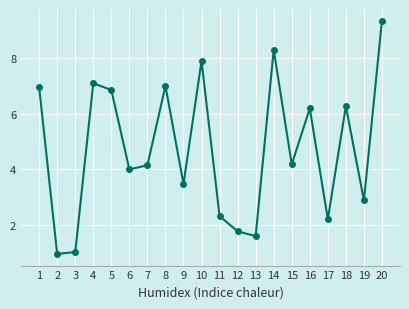

How many series are shown in this chart?

1